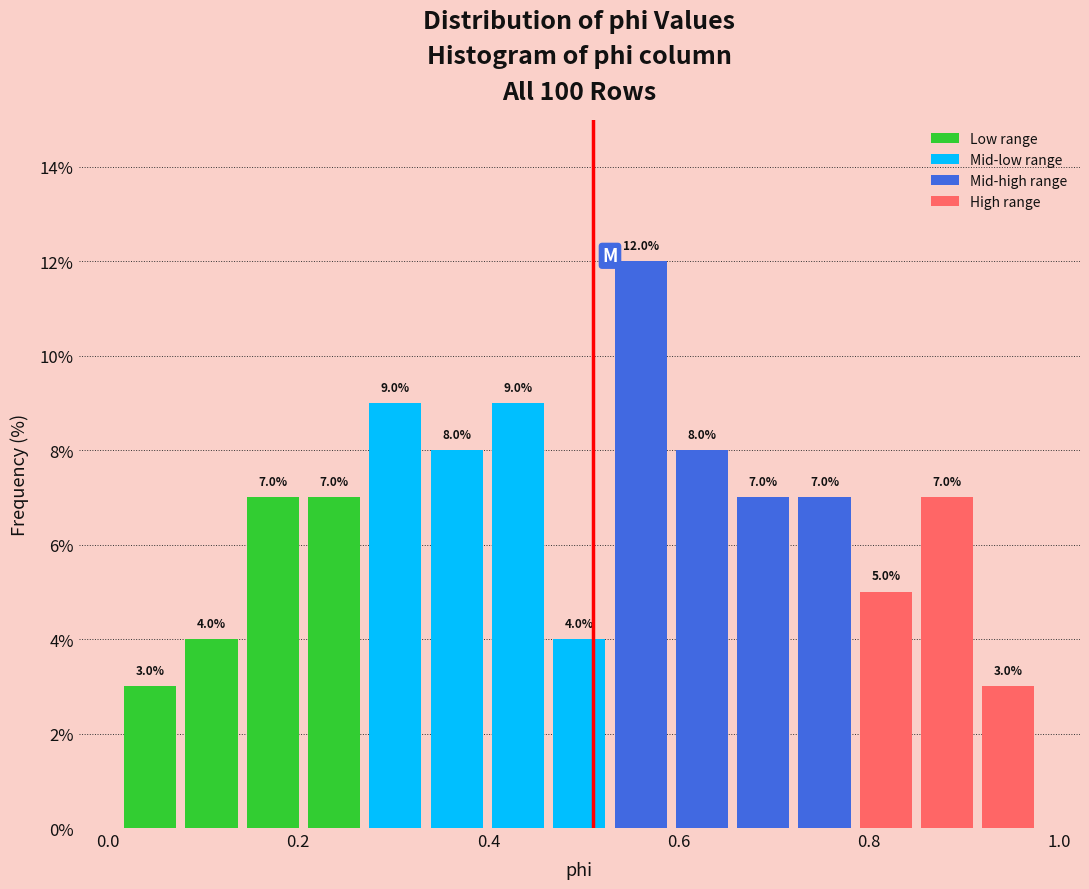

Around what value on the x-axis is the tallest bar? Give the approximate position of its centre, as read against the axis.

0.56